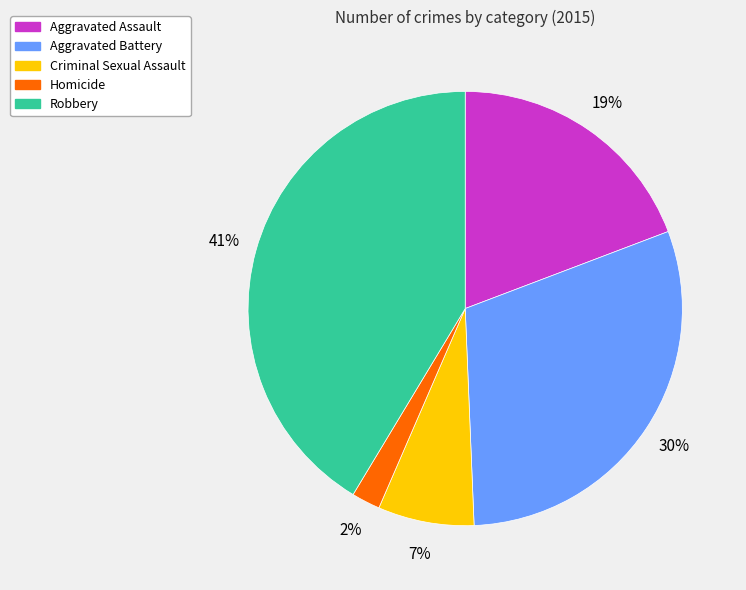

To the nearest percent, what percentage of the pie is Aggravated Assault?

19%